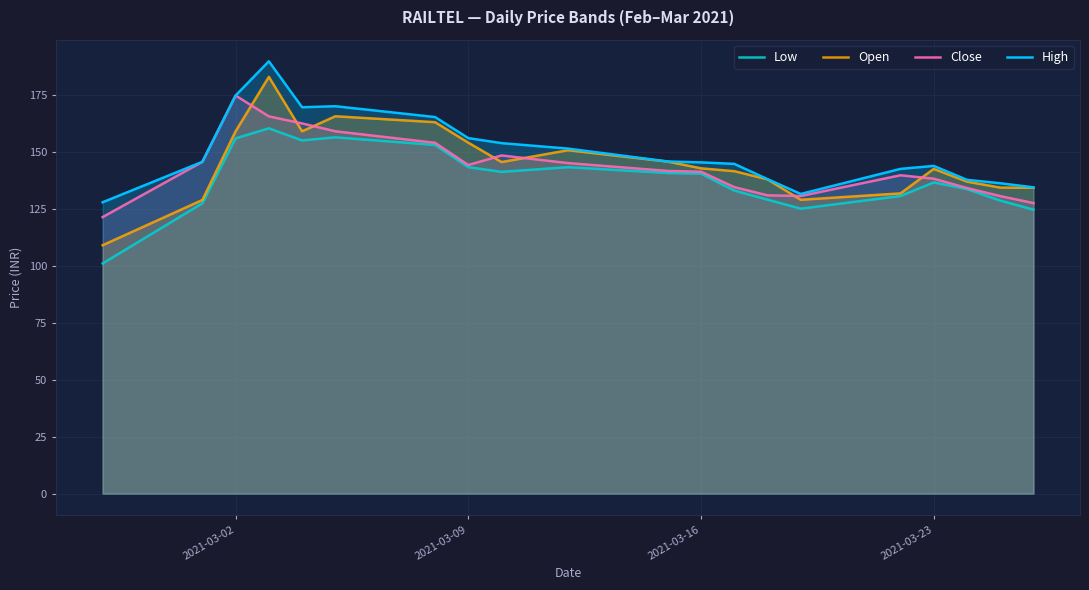

What is the total value across all series at 2021-03-16?

569.8